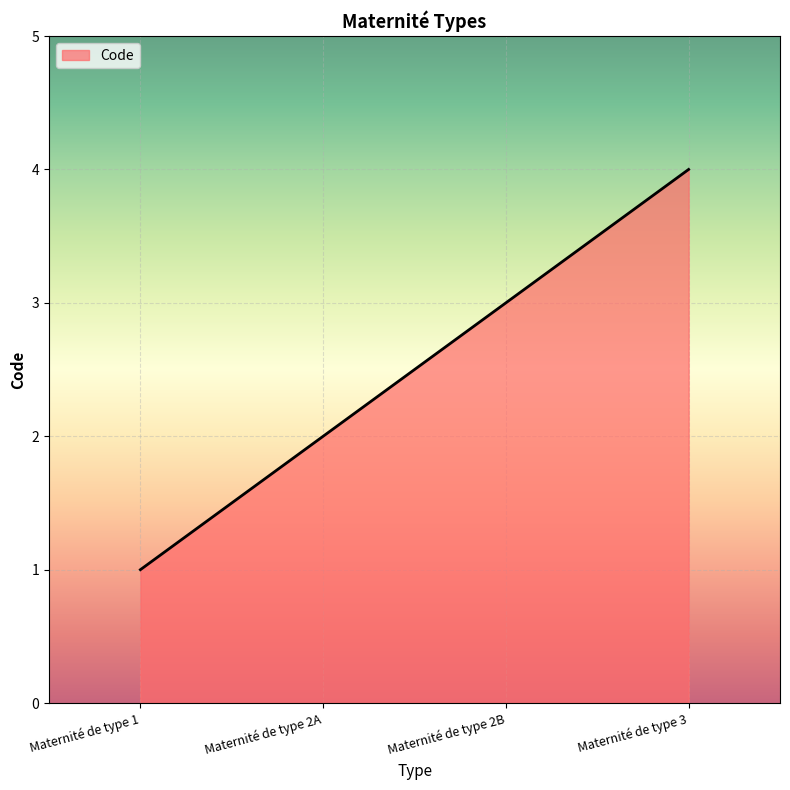

At which category does the chart reach its minimum across all series?

Maternité de type 1